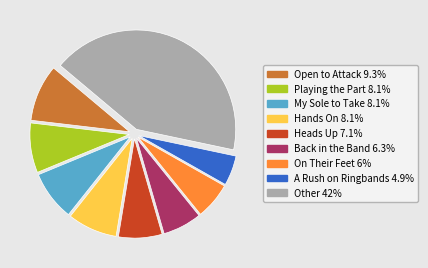

Does any single category account for the majority?

No